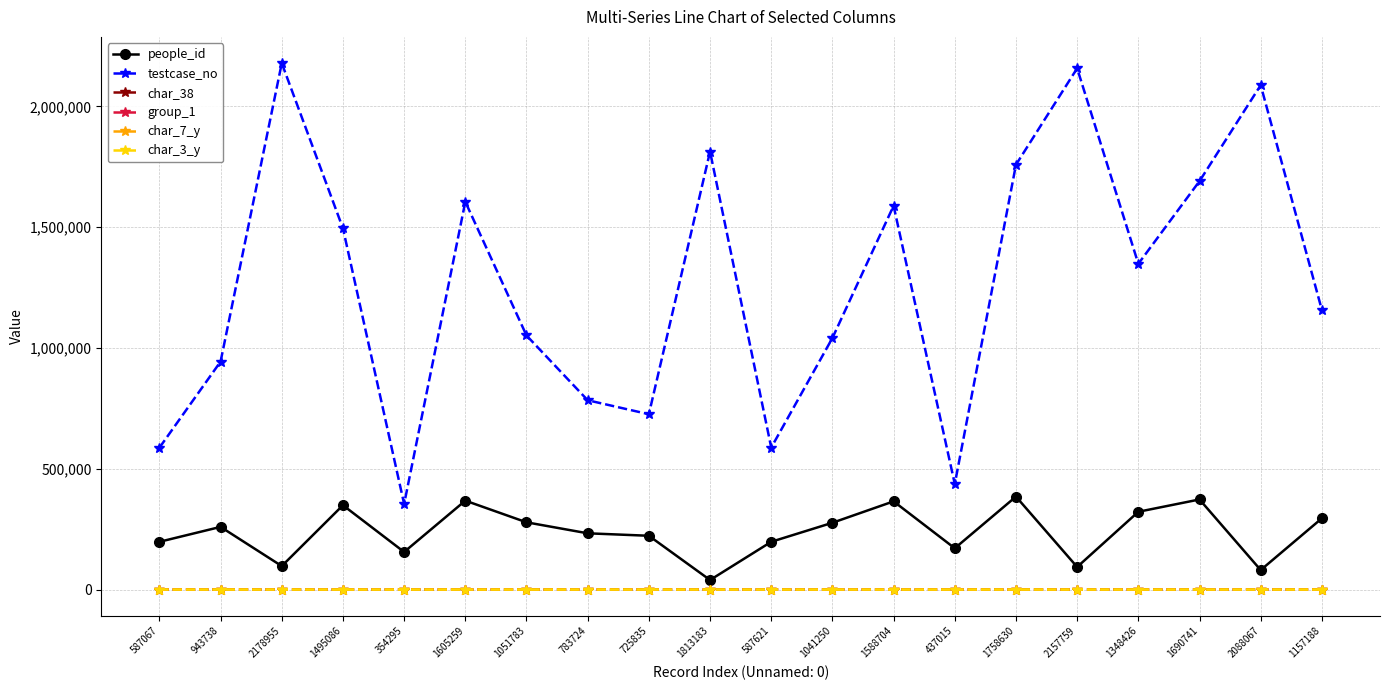

True or false: testcase_no and char_3_y intersect in this chart.

False